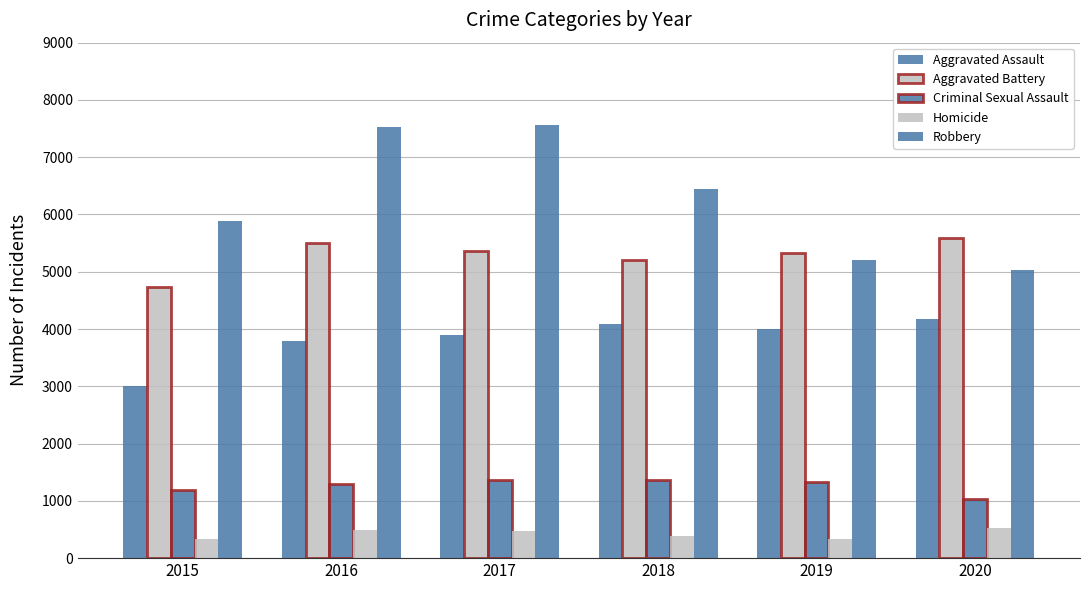

What is the highest value of the Criminal Sexual Assault series?

1368